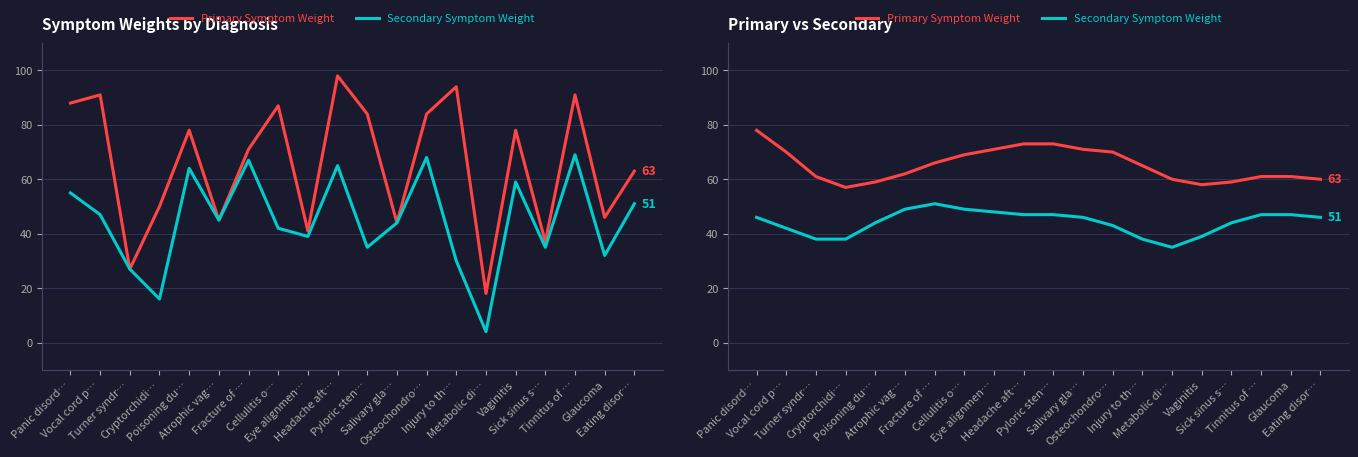

What position from the right is Osteochondro…?

8